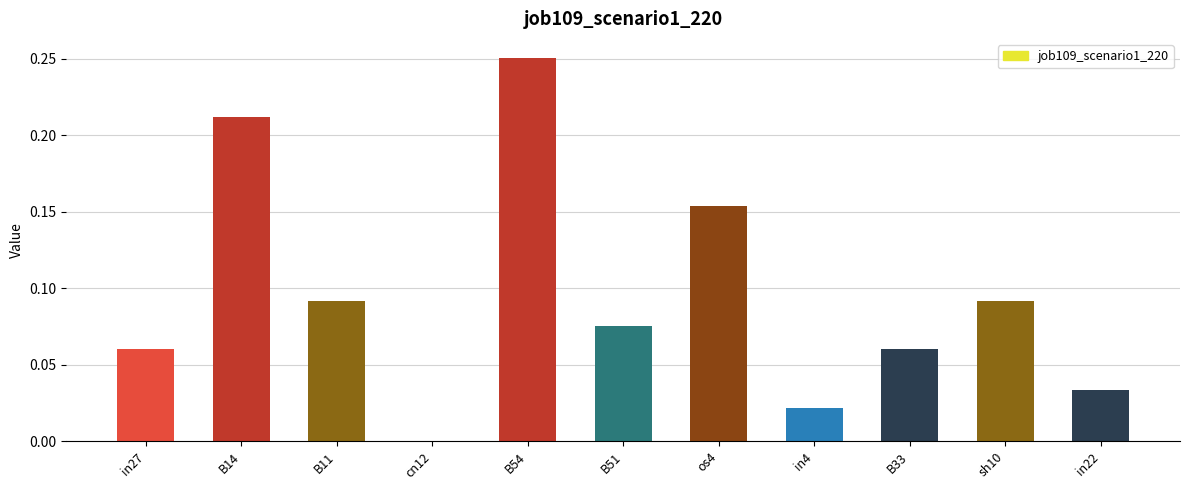

The chart shows a value of 0.0 at B11. True or false?

False